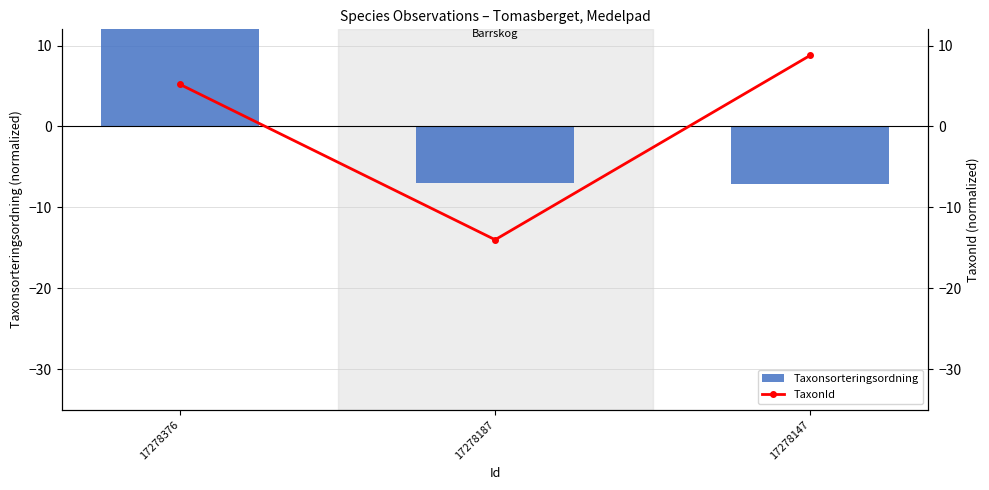

Which series changed the most between 17278376 and 17278147?

Taxonsorteringsordning